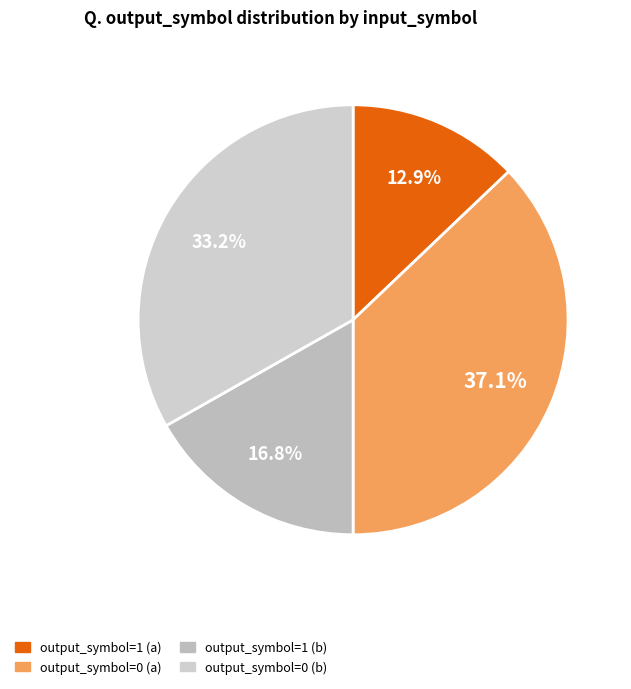

Between output_symbol=0 (b) and output_symbol=1 (b), which is larger?

output_symbol=0 (b)